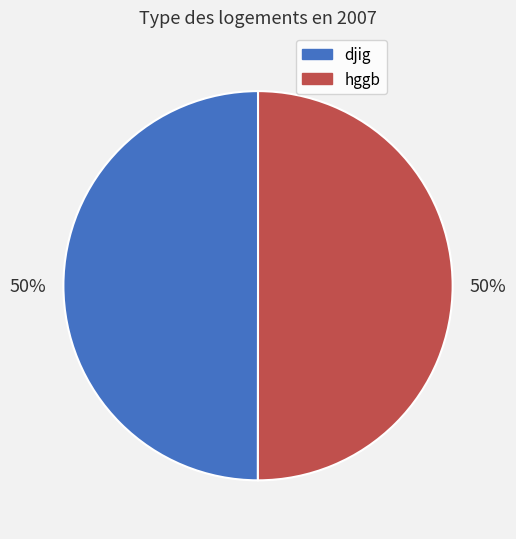

Count the number of slices in the pie.

2